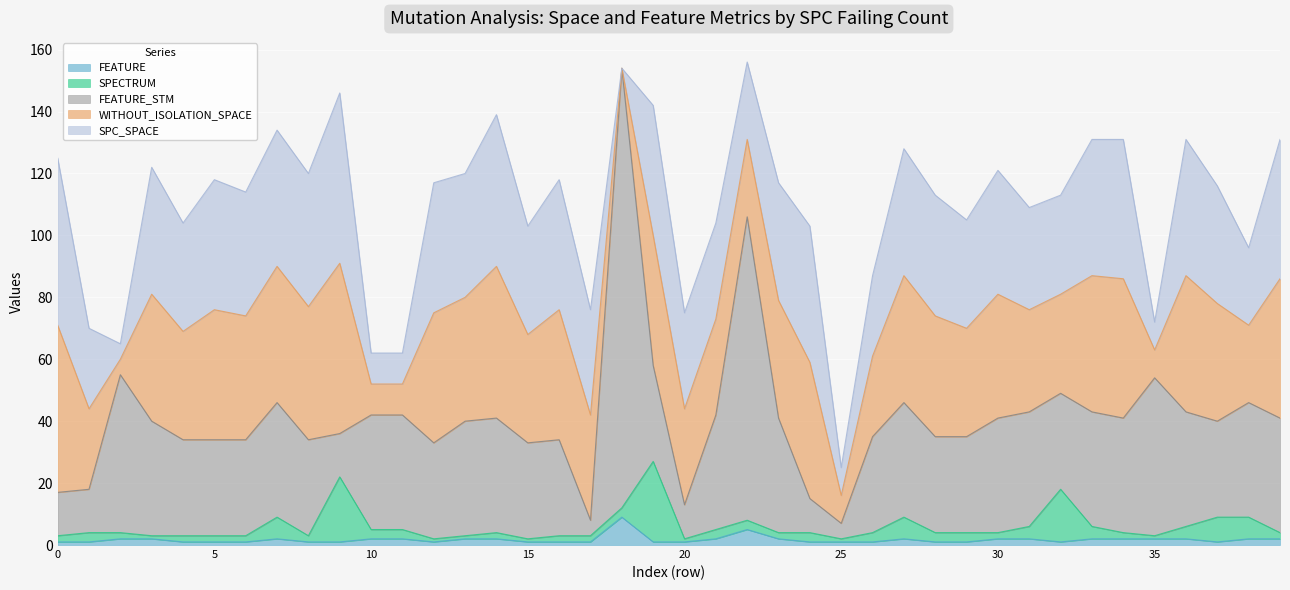

At how many categories does at least one series exceed 89?

2